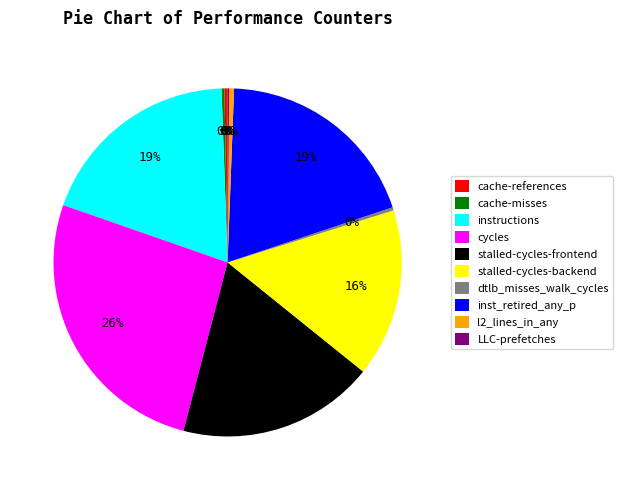

To the nearest percent, what portion does stalled-cycles-frontend represent?

18%